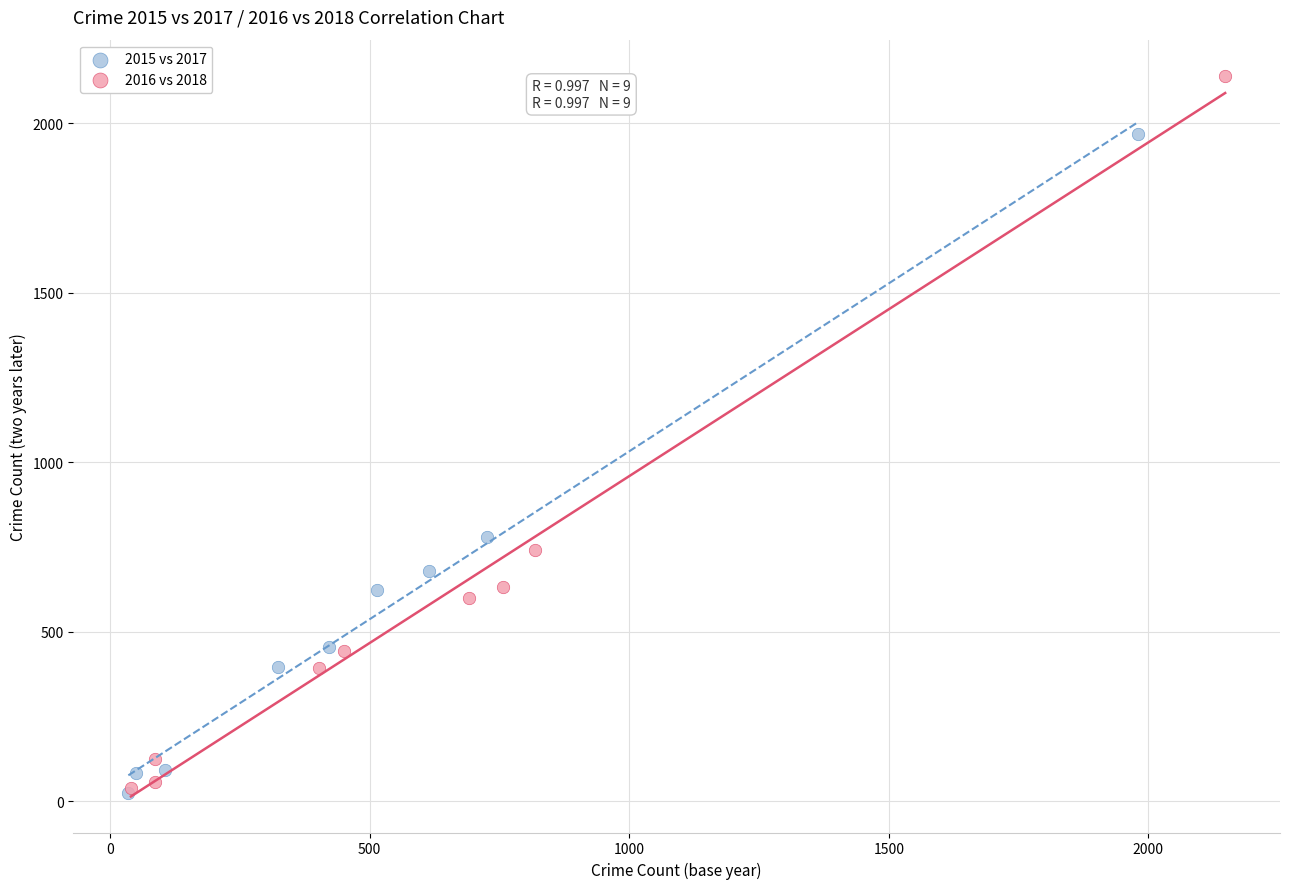

Which series has the largest Y range (max minus min)?

2016 vs 2018